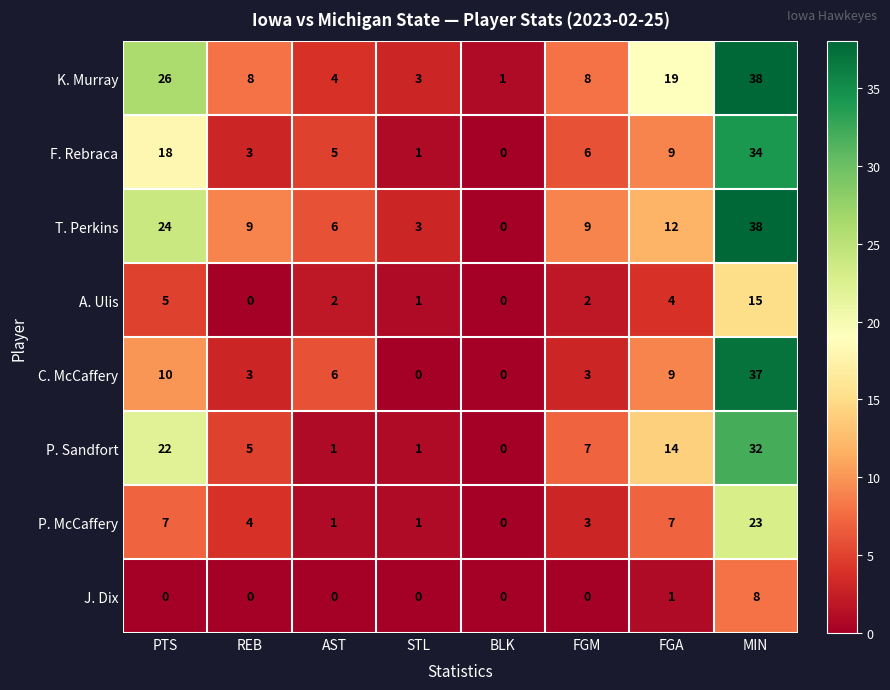

The C. McCaffery series shows 0 at BLK. True or false?

True